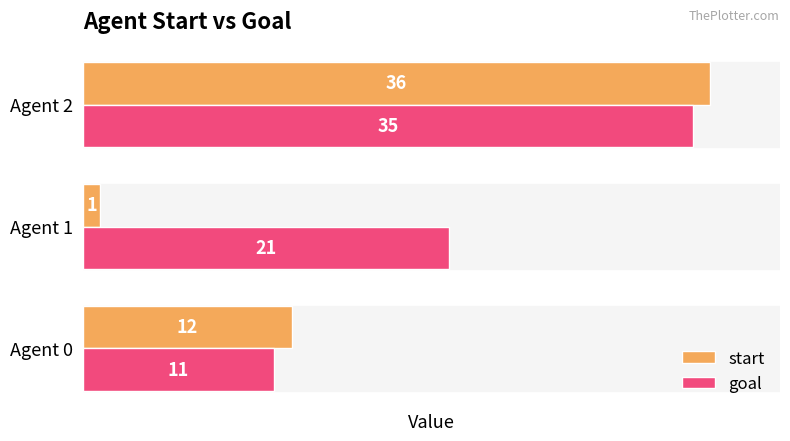

What is the total value across all series at Agent 1?

22